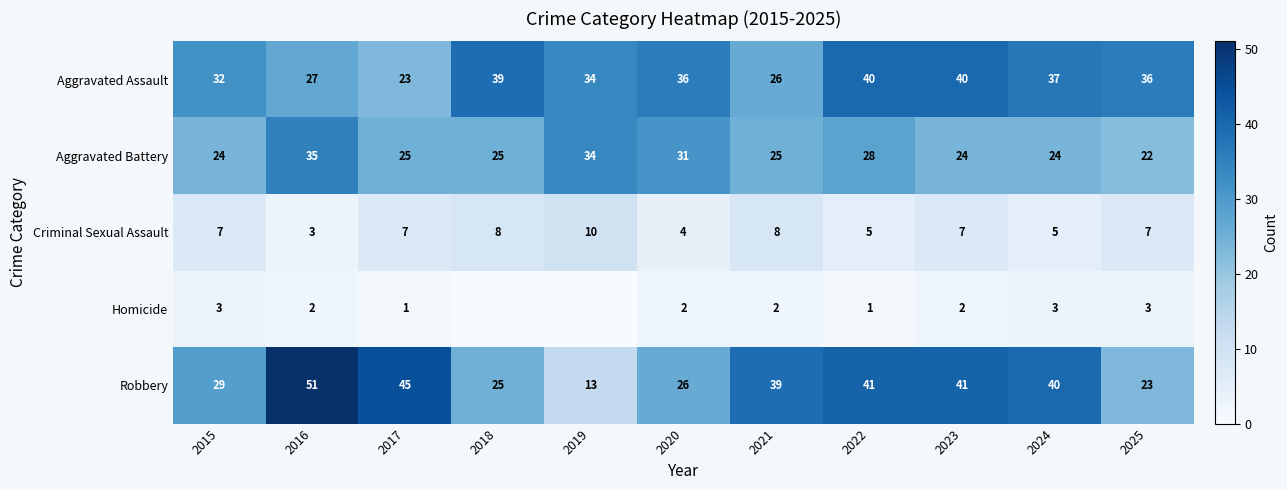

Is the value of Robbery at 2022 greater than the value of Criminal Sexual Assault at 2015?

Yes